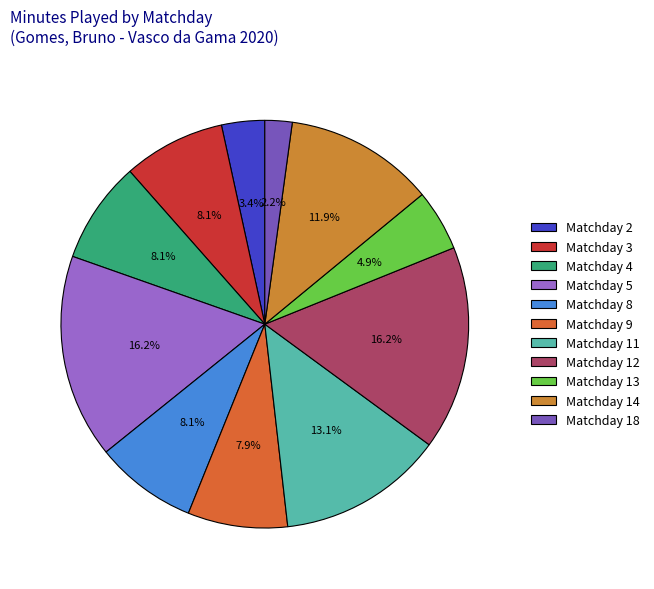

Rank the categories by value from lowest to highest.

18, 2, 13, 9, 3, 4, 8, 14, 11, 5, 12